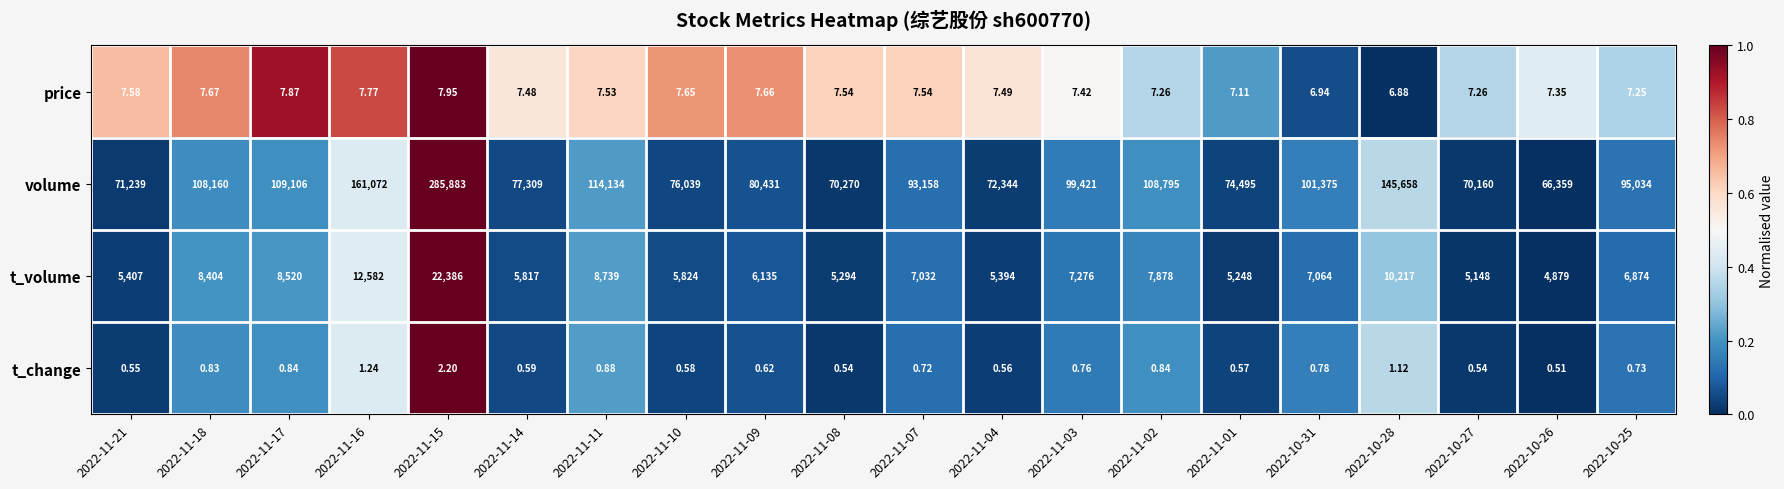

What is the difference between the highest and lowest values at 2022-11-02?

108794.2